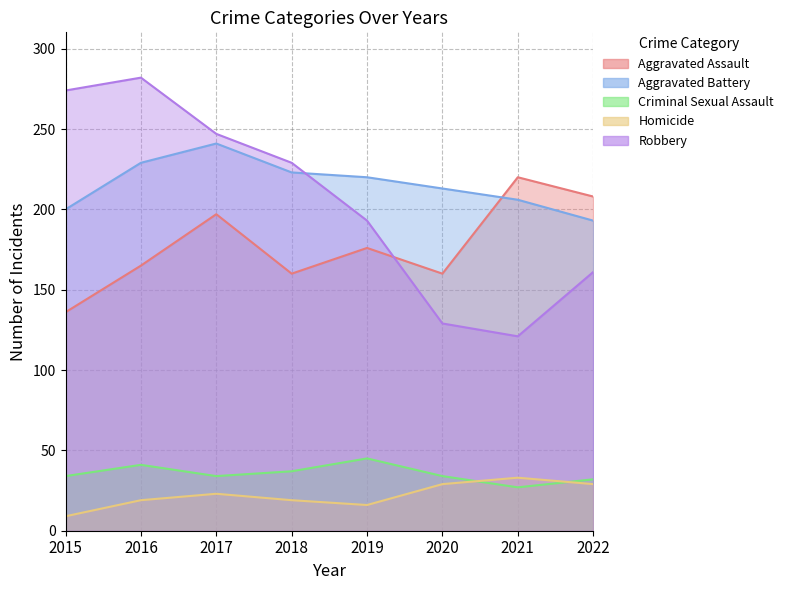

What is the difference between the highest and lowest values at 2018?

210